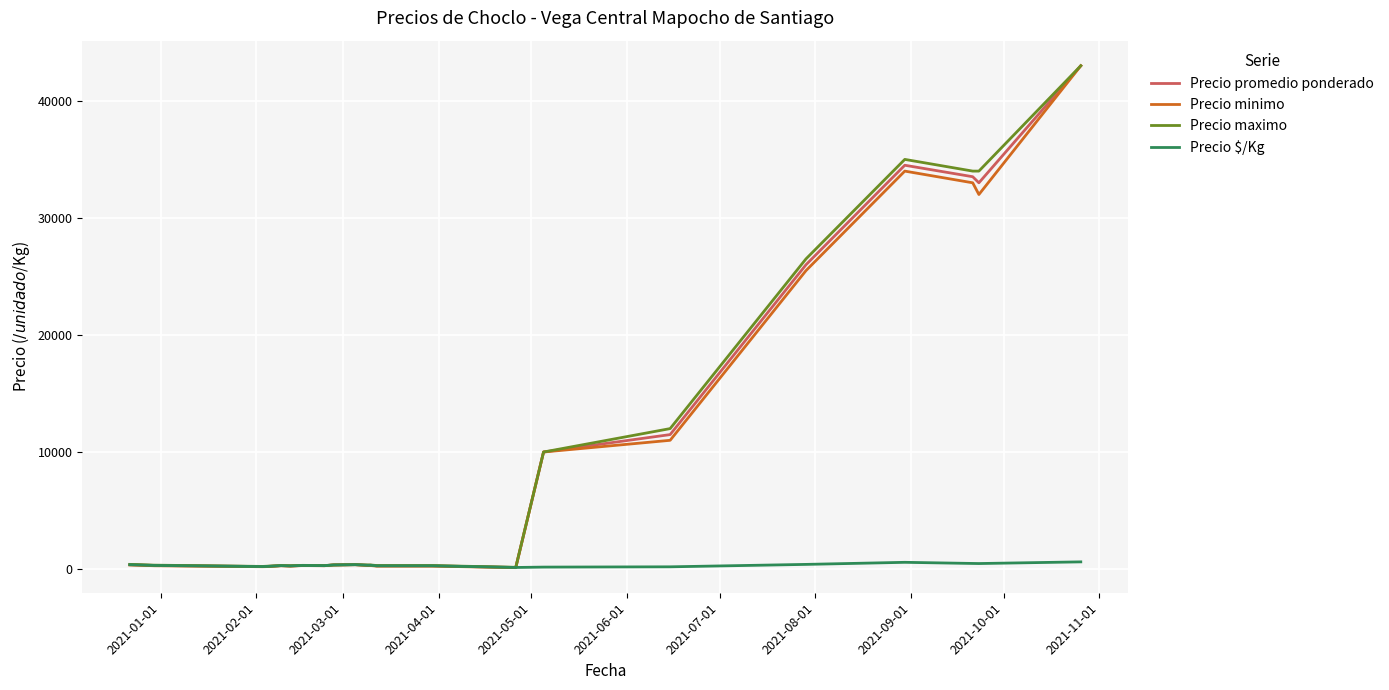

What is the difference between the maximum and minimum values in the Precio promedio ponderado series?

42865.0